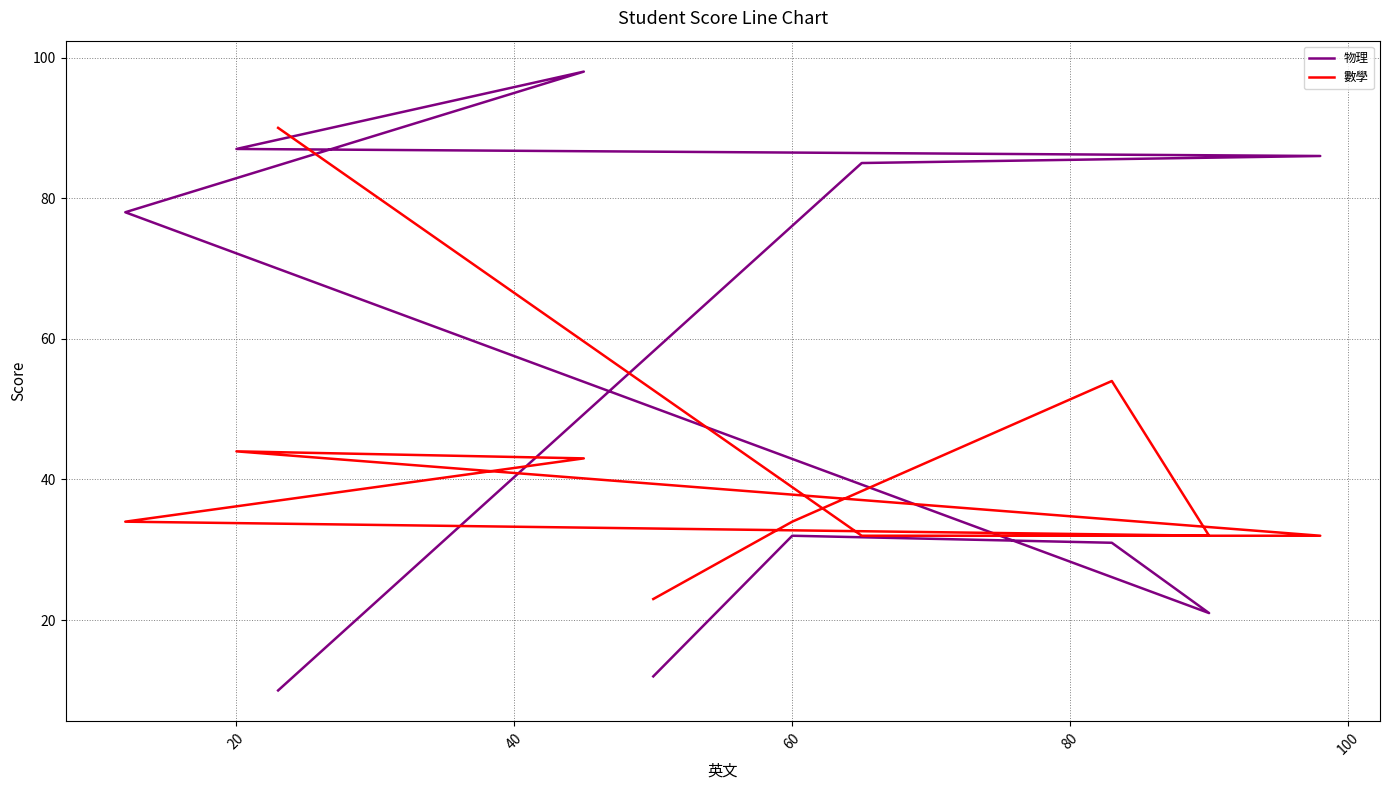

What is the difference between the maximum and minimum values in the 物理 series?

88